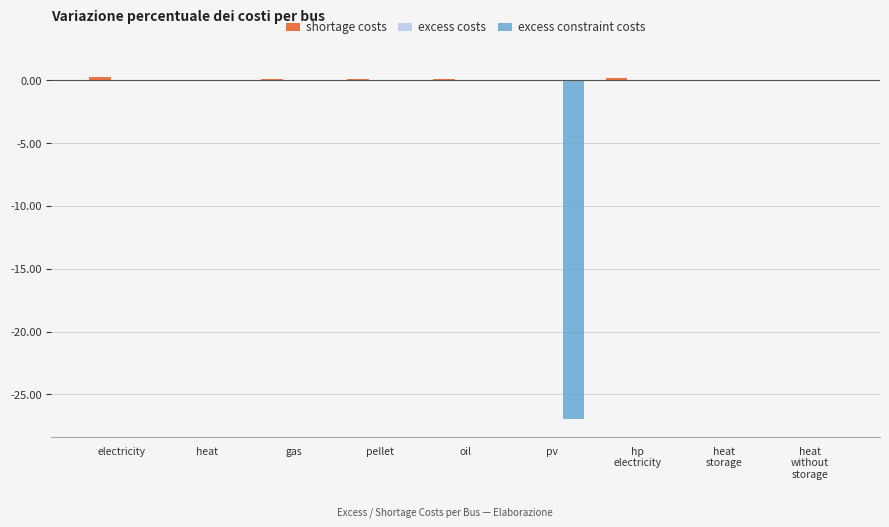

True or false: excess costs has a value of -0.0 at pv.

False